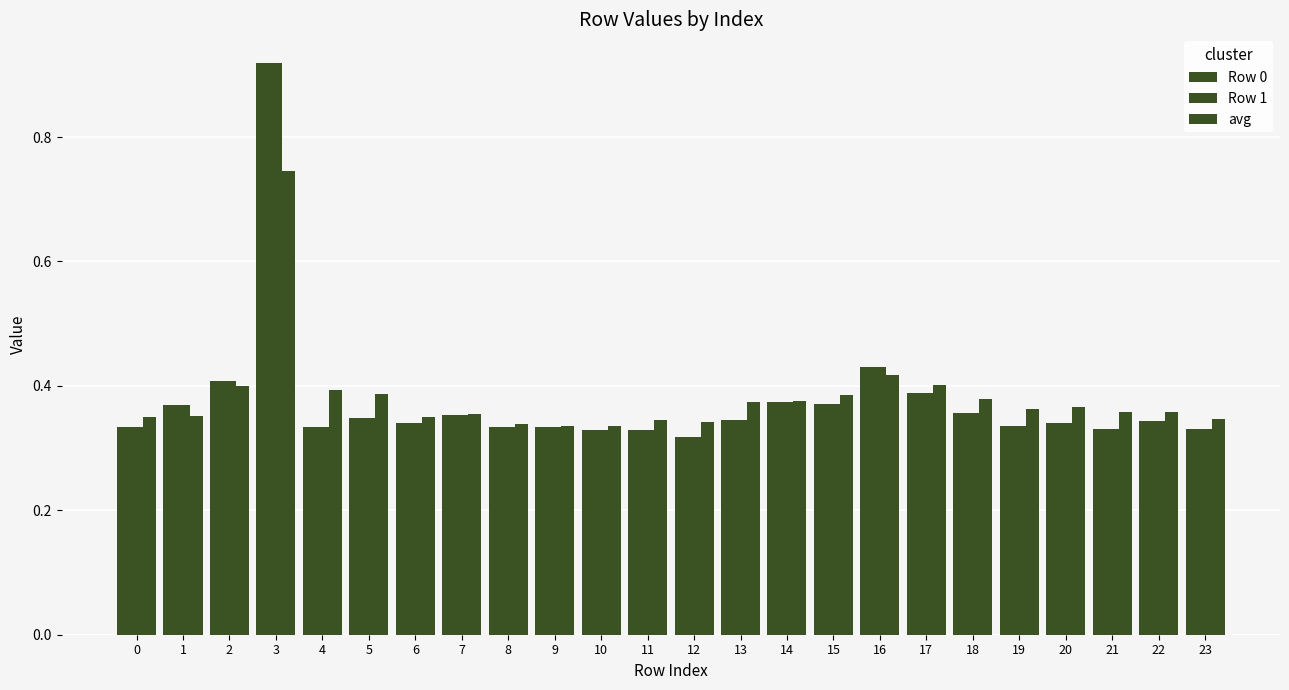

How many bars are there in total?

72